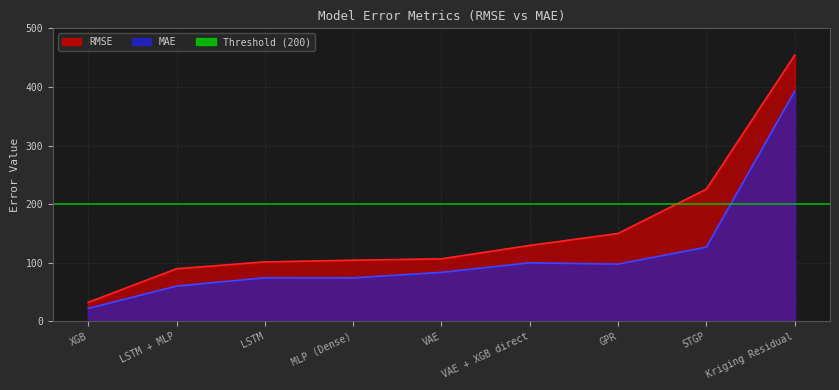

What is the minimum value for RMSE?

32.7